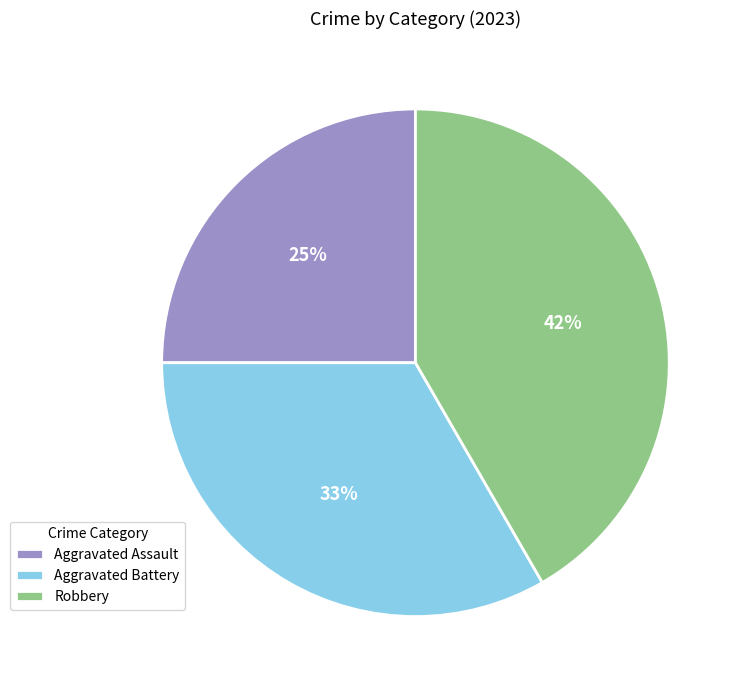

Approximately how many times larger is the value at Aggravated Battery compared to Robbery?

0.8